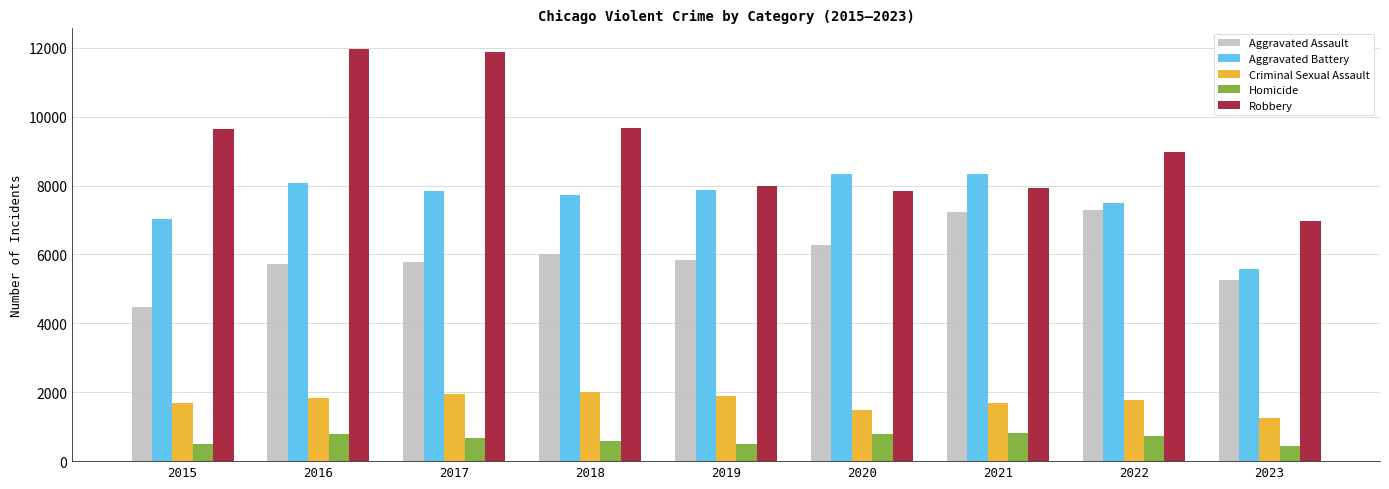

What is the total value across all series at 2021?

26010